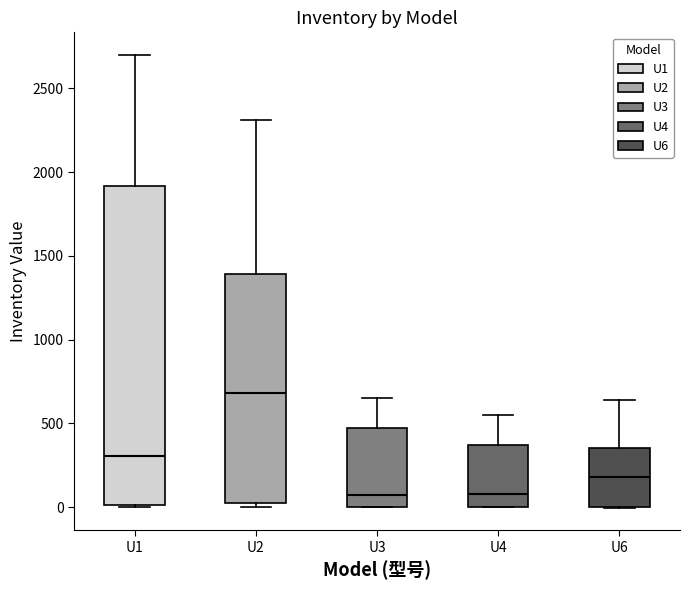

Where does the median line of the box for U3 sit on the y-axis? The values are not printed on the chart, so give them approximately, as read against the axis.

100